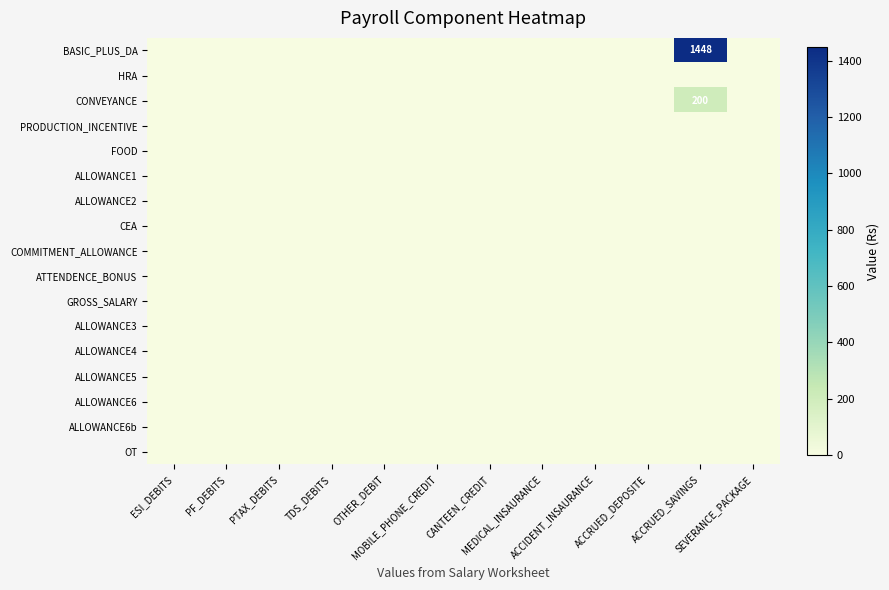

Count the number of data series in this chart.

17